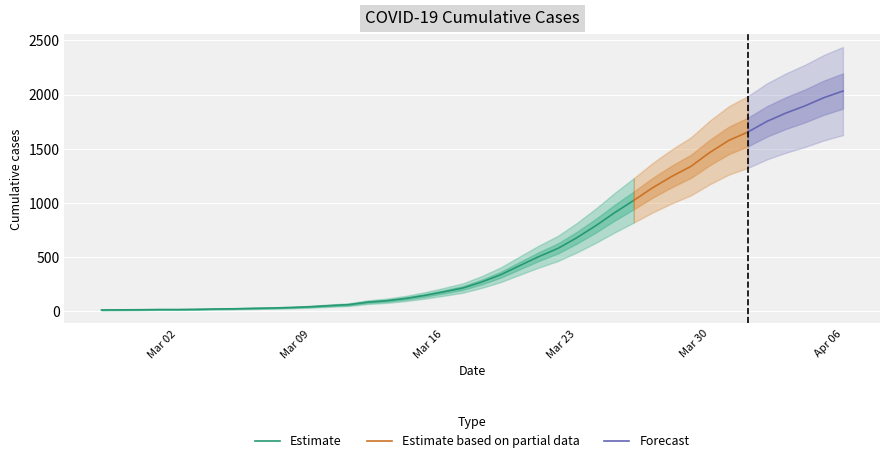

How many data points are less than 271?

20